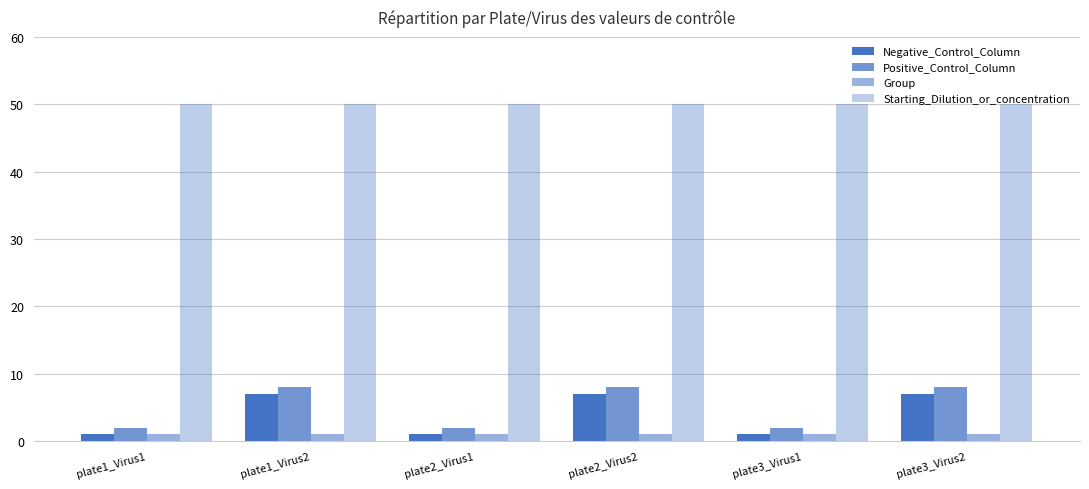

What position from the left is plate1_Virus2?

2